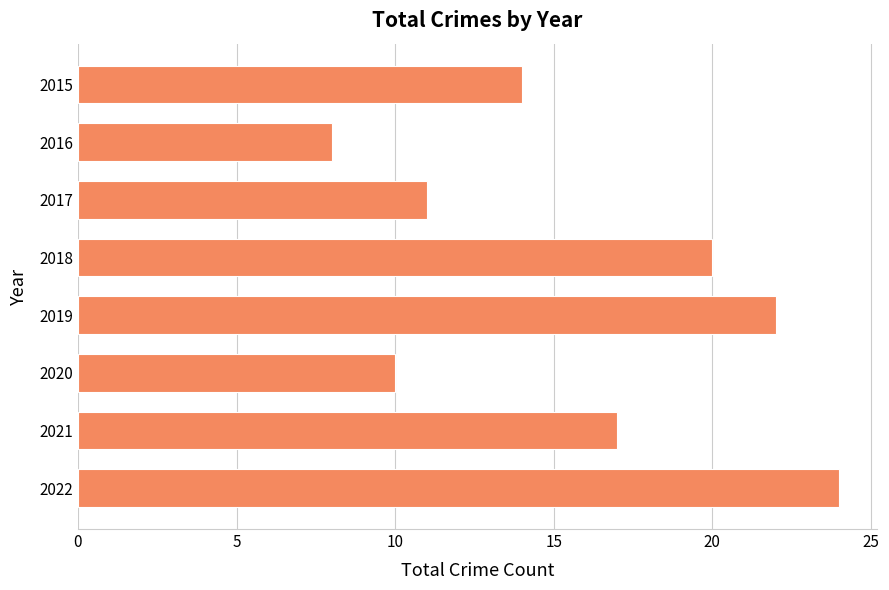

What is the difference between the maximum and minimum values?

16